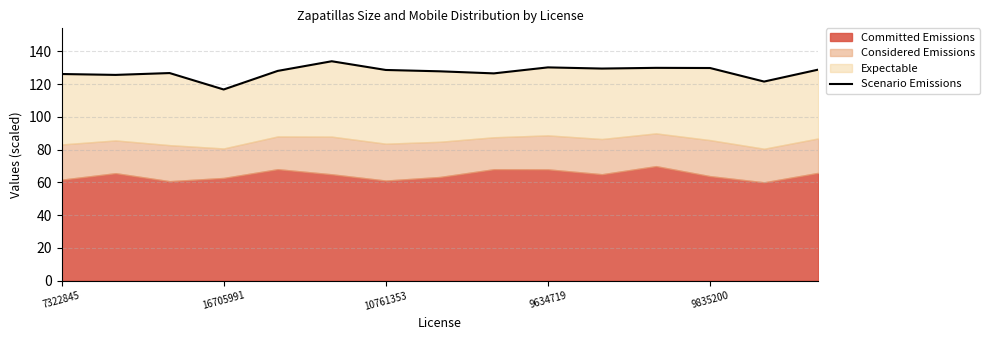

What is the value of the 10th point from the left?

130.2